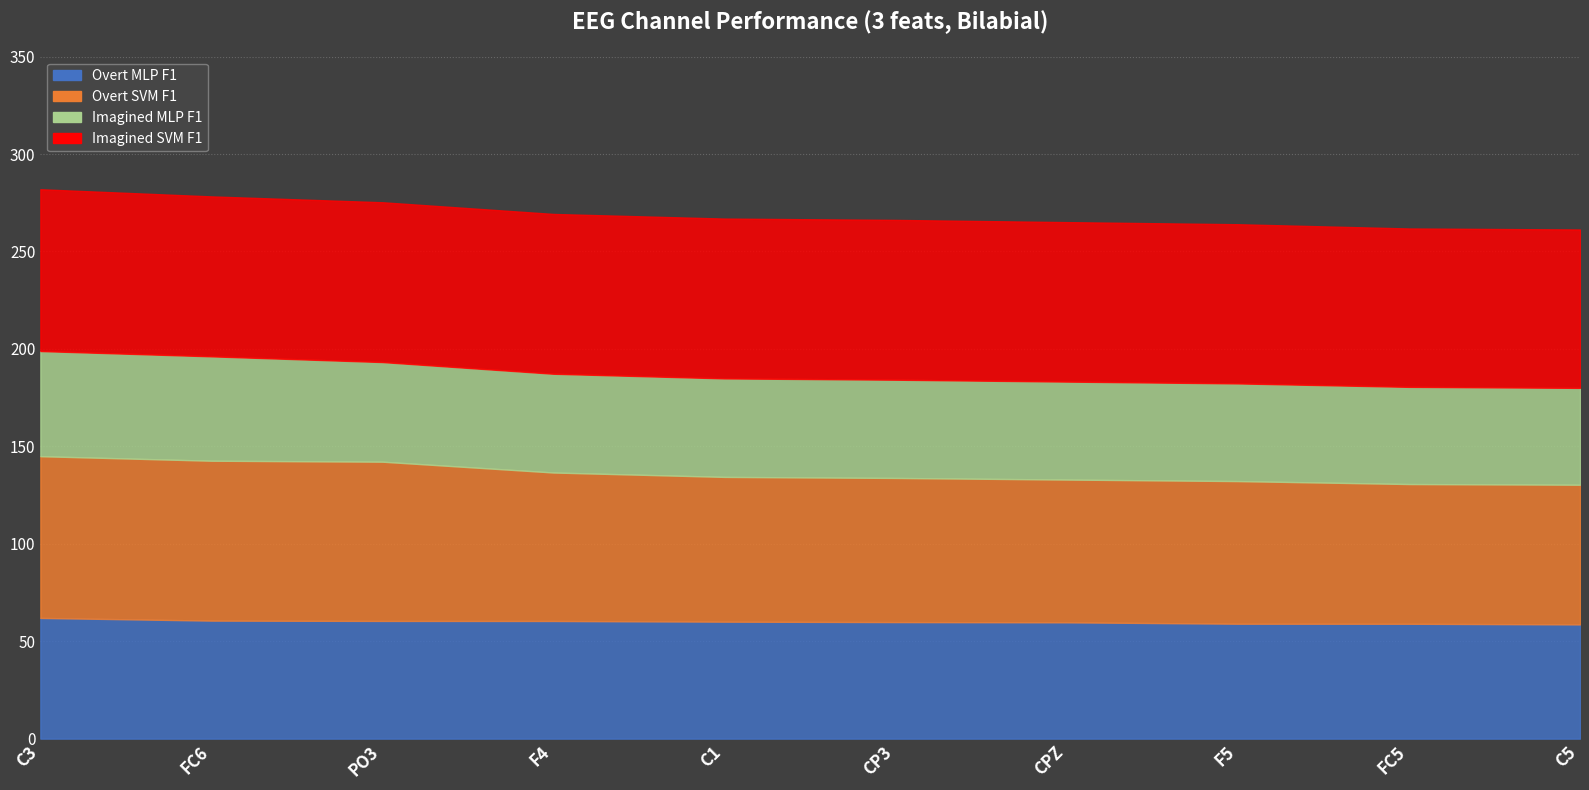

True or false: Overt MLP F1 and Imagined SVM F1 cross at least once.

False